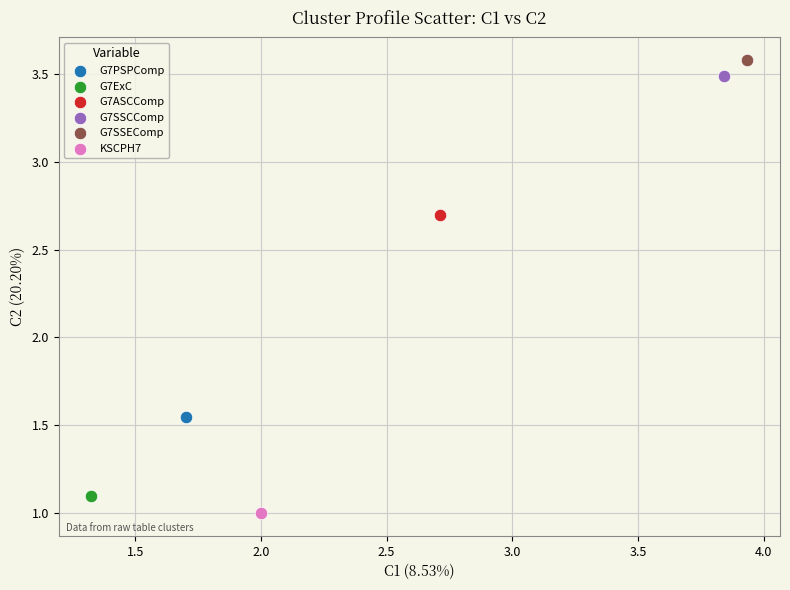

What are all the series names shown in the legend?

G7PSPComp, G7ExC, G7ASCComp, G7SSCComp, G7SSEComp, KSCPH7